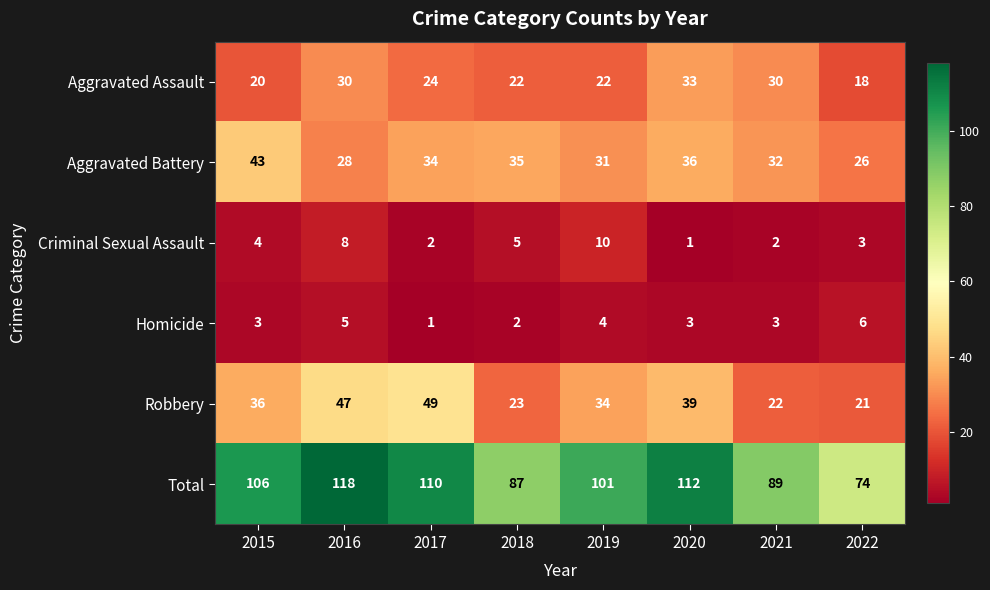

What is the average value of the Aggravated Battery series?

33